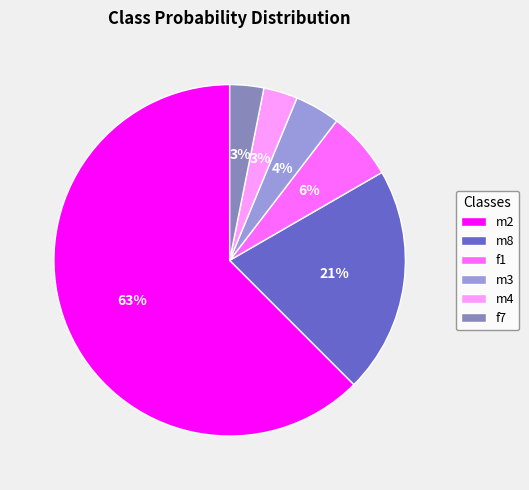

How many segments does this pie chart have?

6